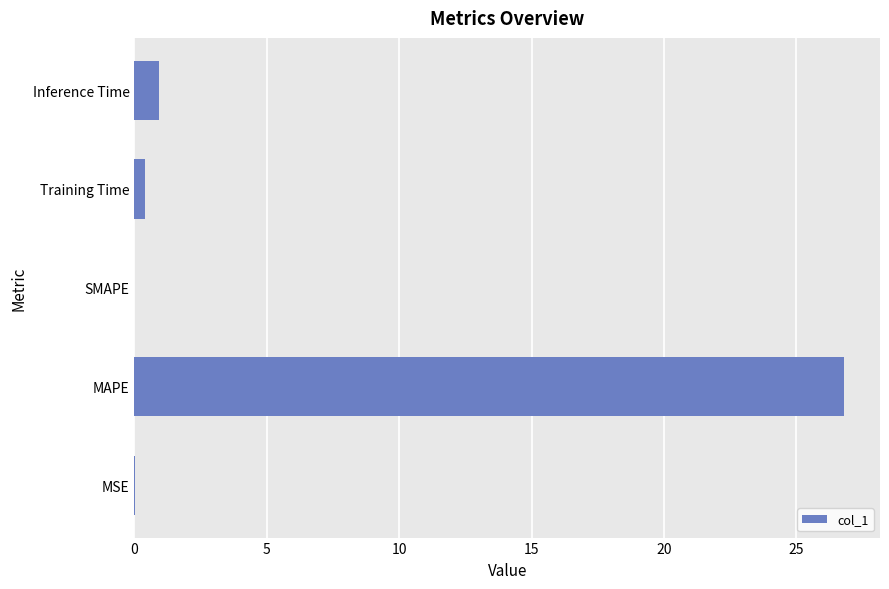

What is the sum of all values?

28.2